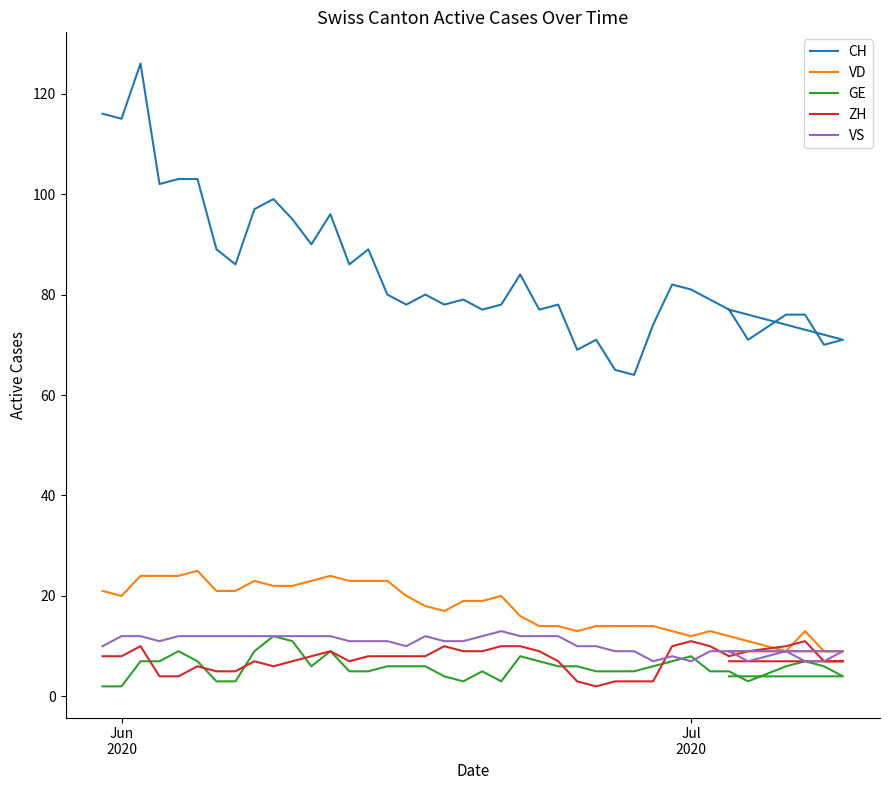

True or false: CH and ZH intersect in this chart.

False